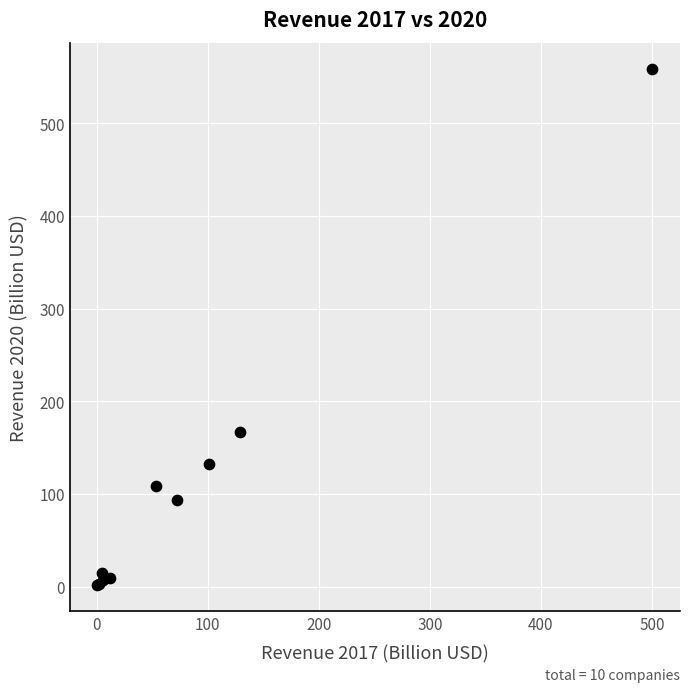

What Y value in the scatter plot is closest to 280?

166.8